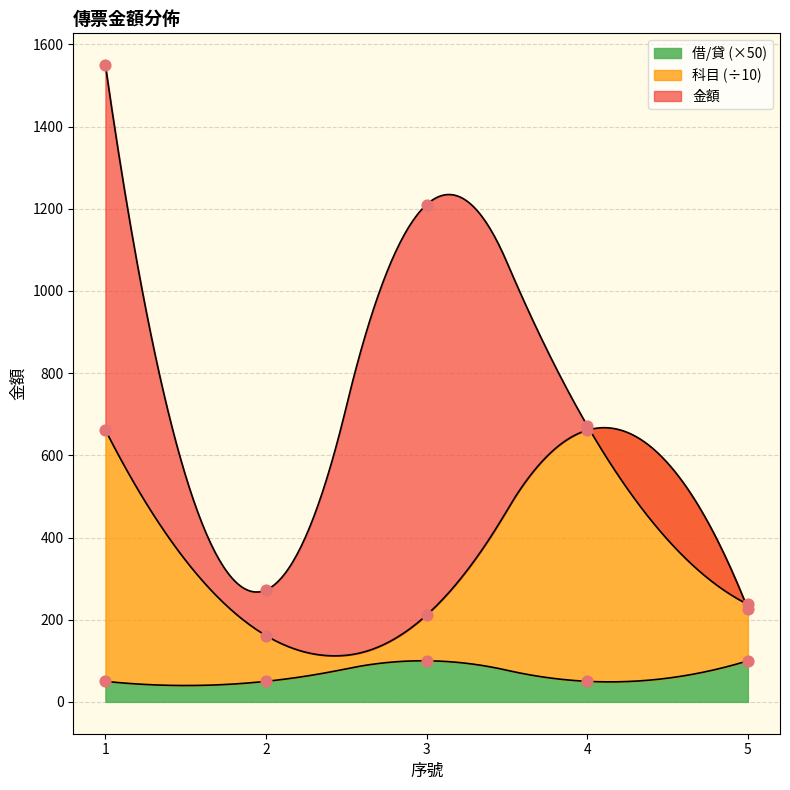

Which series contains the highest Y value?

科目